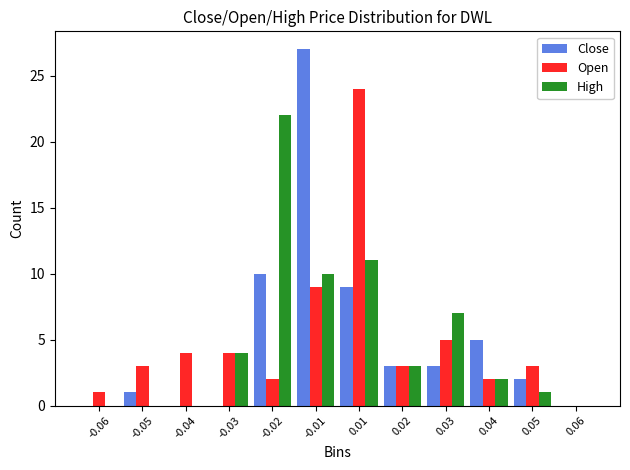

Between 0.02 and 0.03, which series saw the biggest shift?

High